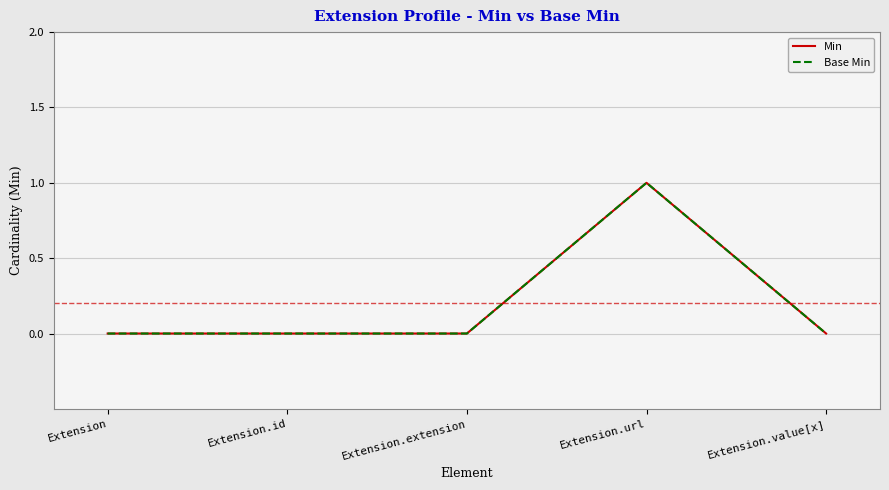

Is this an area chart (filled region under the line)?

No